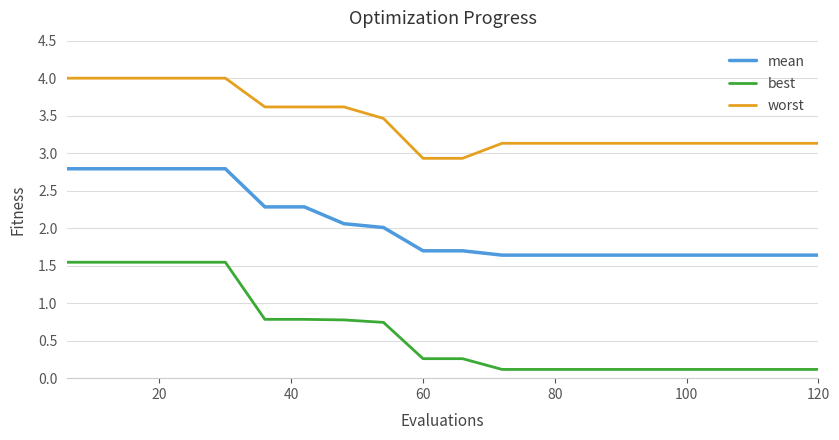

What is the greatest value displayed?

4.0